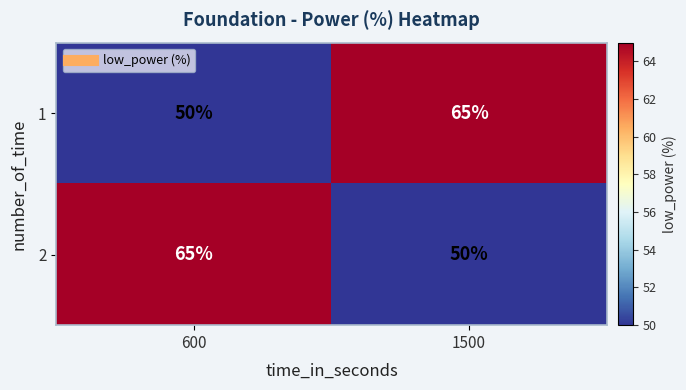

Reading right to left, list all the values displayed in this chart.

1: 1500=65	600=50
2: 1500=50	600=65